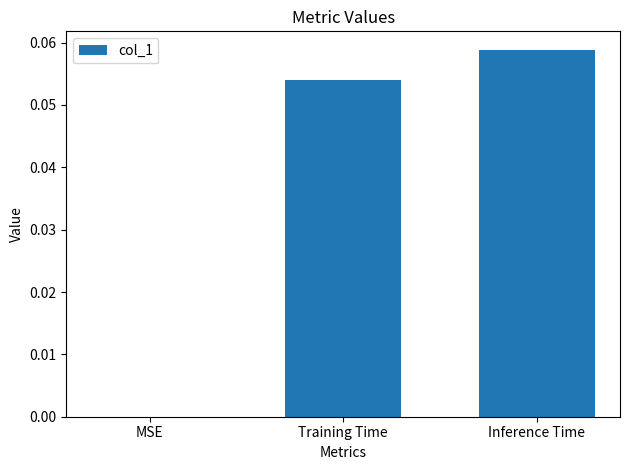

Between MSE and Training Time, which is larger?

Training Time